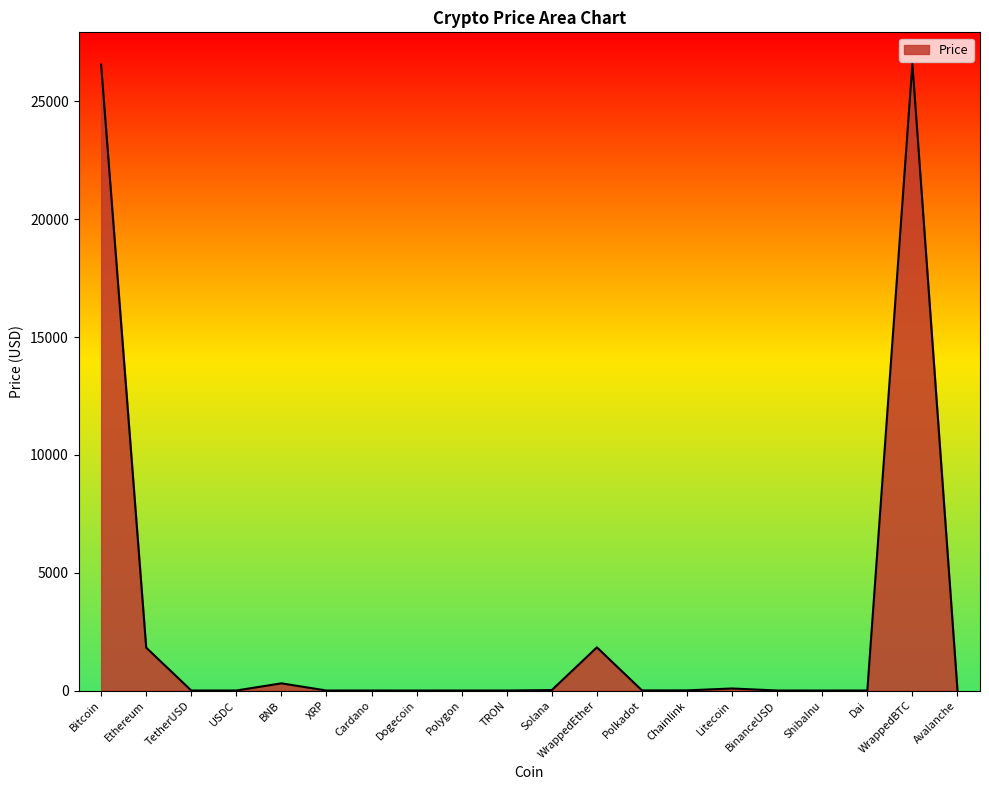

What is the greatest value displayed?

26604.6